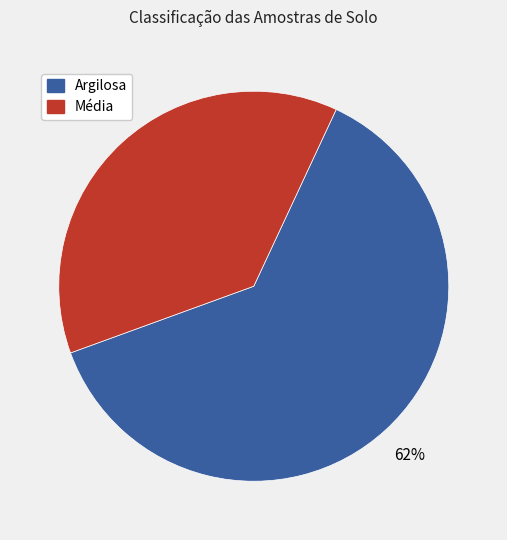

To the nearest percent, what is the combined percentage of Argilosa and Média?

100%